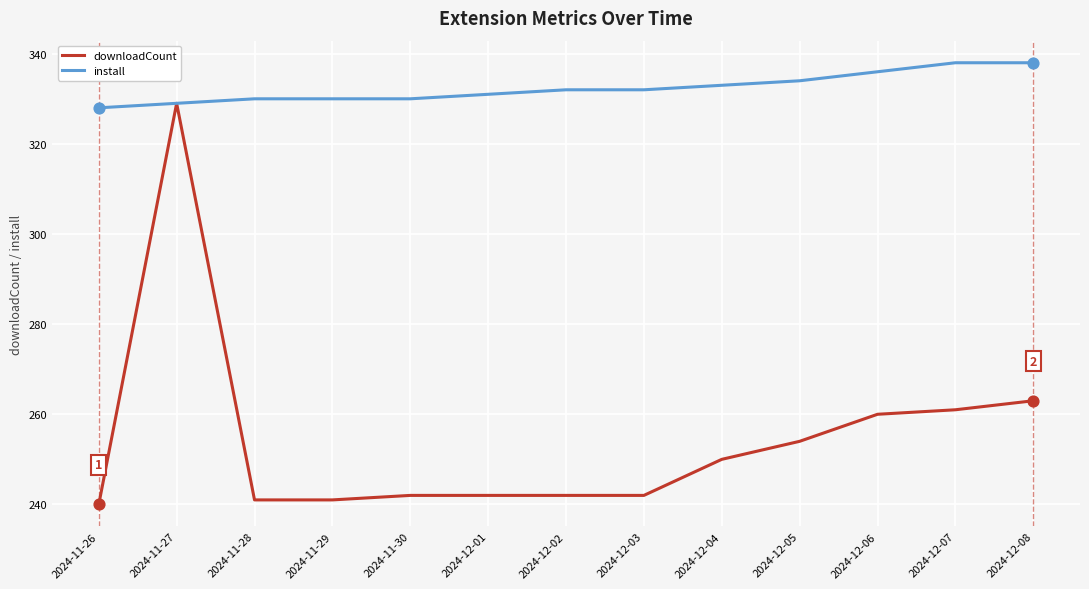

At how many categories does at least one series exceed 246?

13